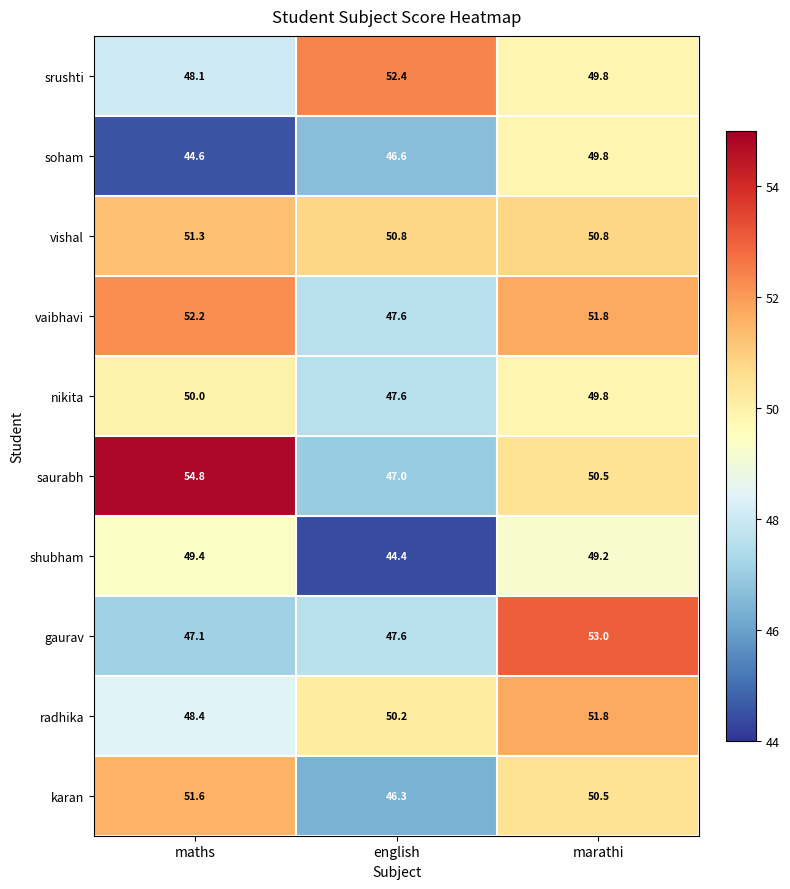

Is it true that radhika equals 51.8 at marathi?

True